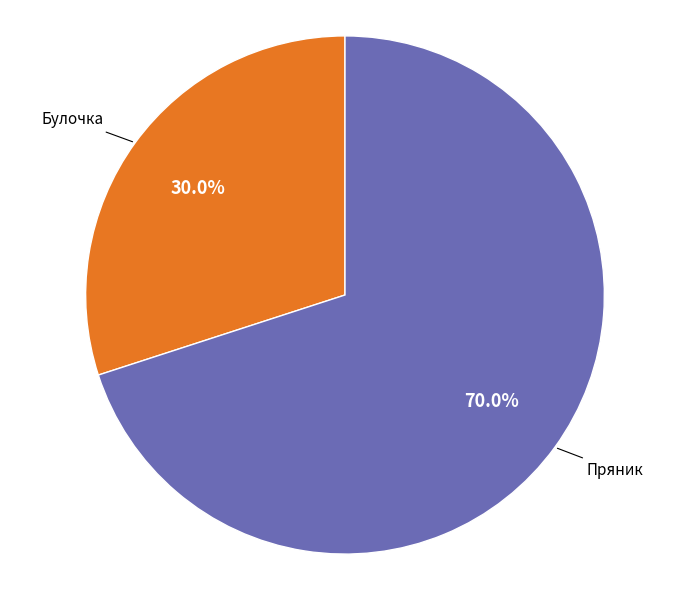

Rank the categories by value from lowest to highest.

Булочка, Пряник